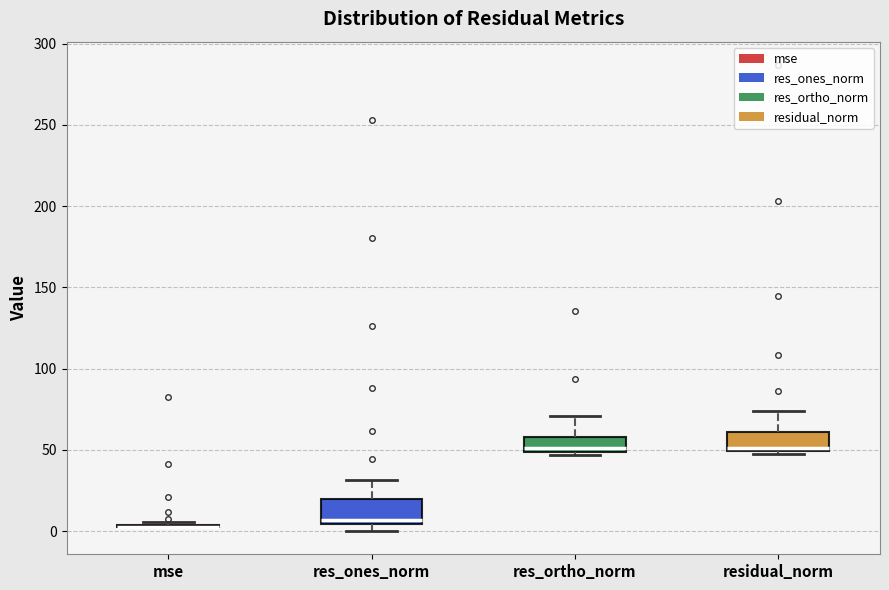

Reading left to right, read every box against the y-axis: the position of its median line, the range the box covers, and the ends of its whiskers. The values are not printed on the chart, so give them approximately, as read against the axis.

mse: box collapsed to a line at 5, whiskers 0 to 5
res_ones_norm: median 5 (just above the box's lower edge), box 5 to 20, whiskers 0 to 30
res_ortho_norm: median 50 (just above the box's lower edge), box 50 to 60, whiskers 45 to 70
residual_norm: median 50 (just above the box's lower edge), box 50 to 60, whiskers 45 to 75